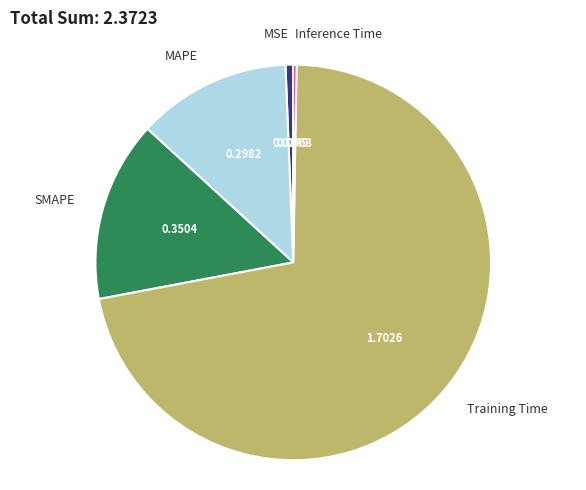

Is the sum of MAPE and MSE greater than half?

No